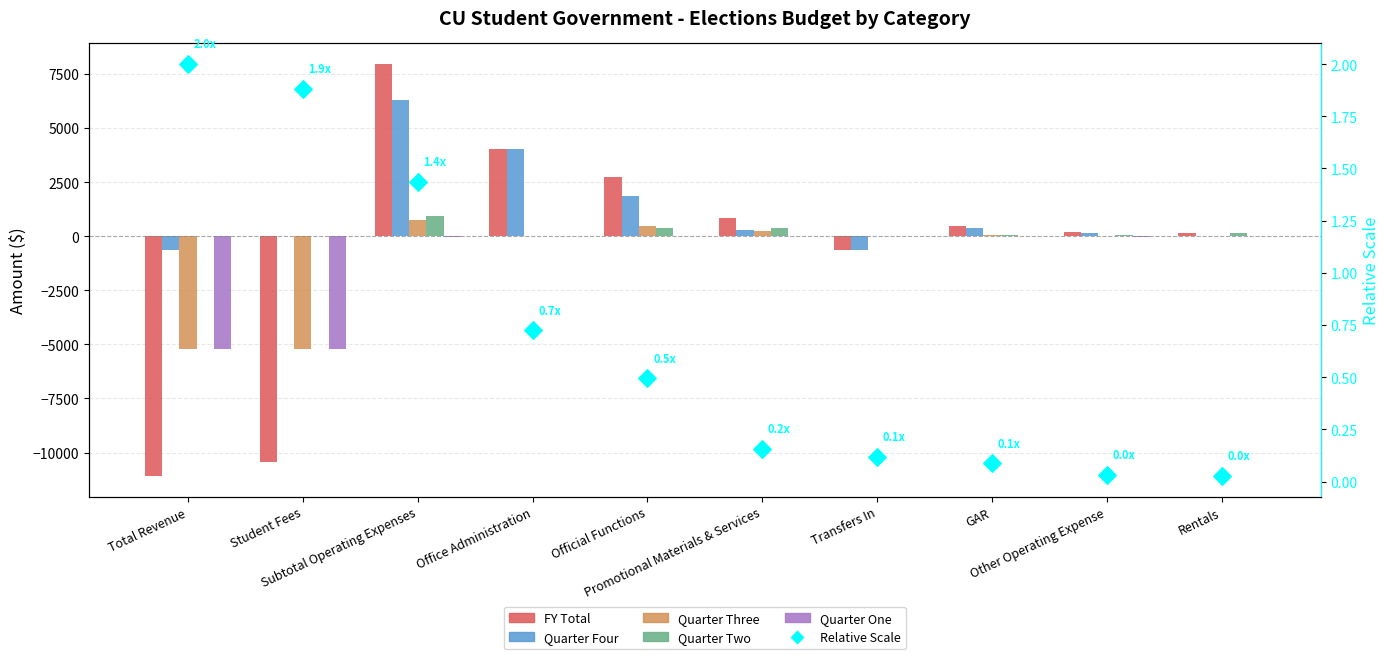

What are all the series names shown in the legend?

FY Total, Quarter Four, Quarter Three, Quarter Two, Quarter One, Relative Scale